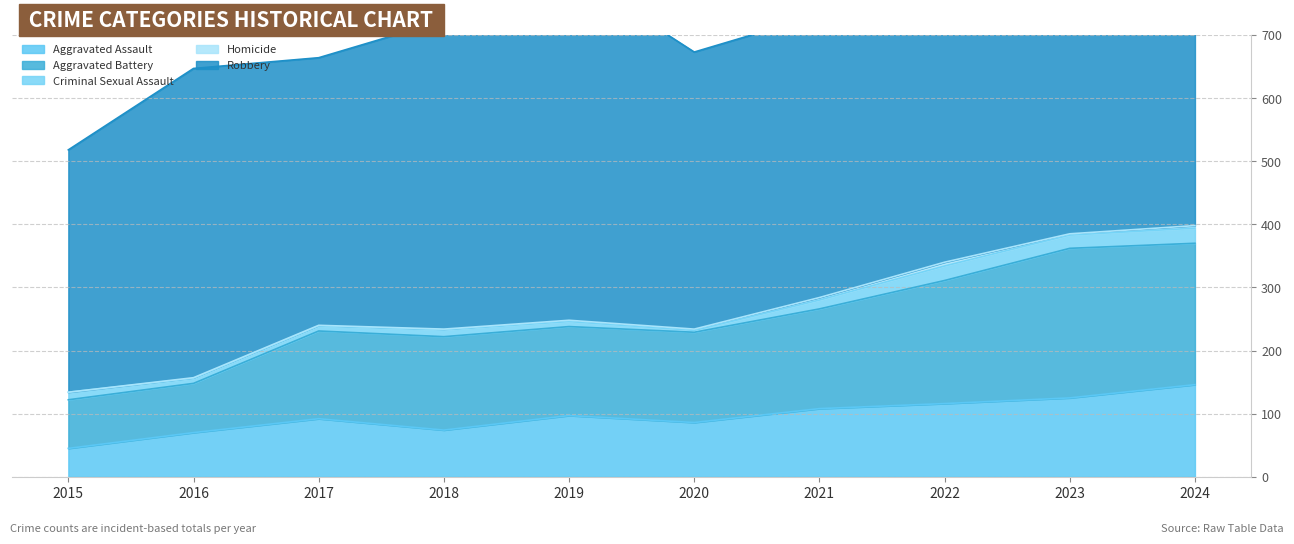

At which category does Criminal Sexual Assault reach its first local peak?

2018